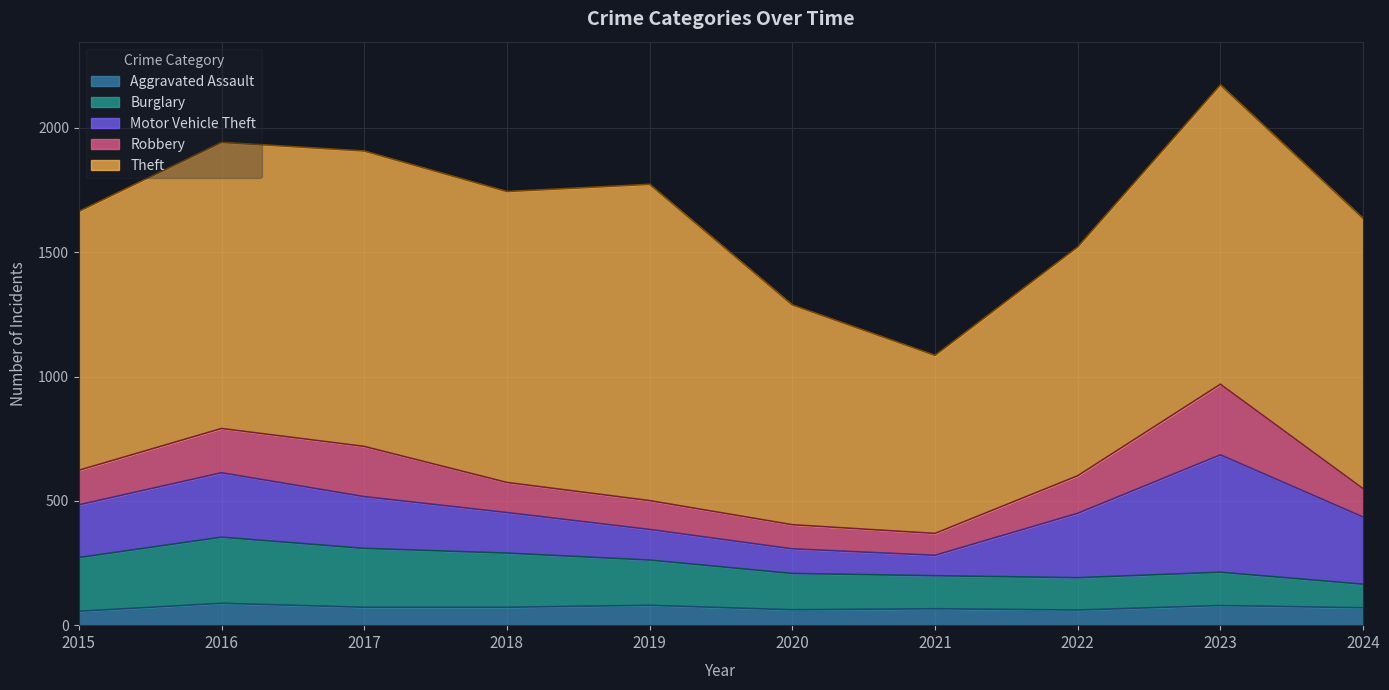

List the labels in order of Motor Vehicle Theft value, smallest first.

2021, 2020, 2019, 2018, 2017, 2015, 2016, 2022, 2024, 2023